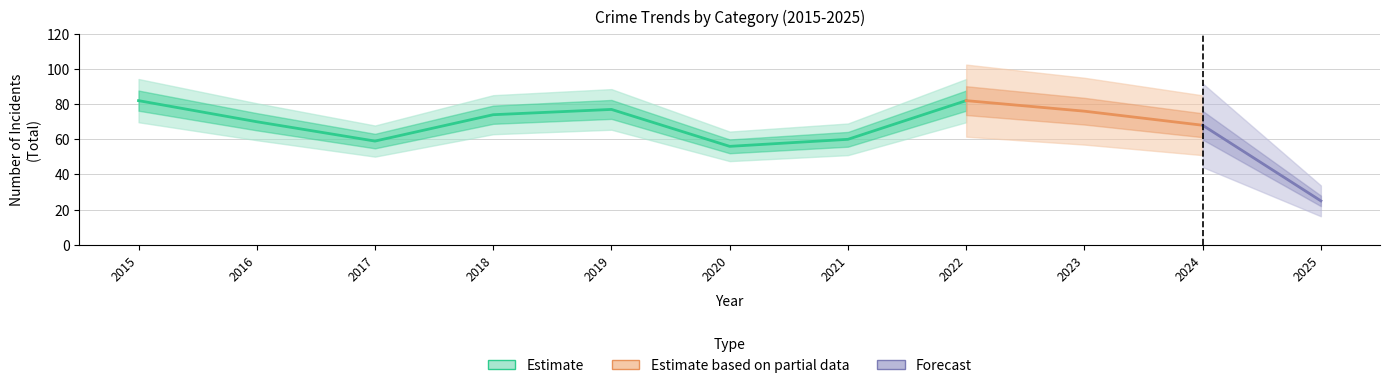

True or false: Total and Aggravated Assault cross at least once.

False